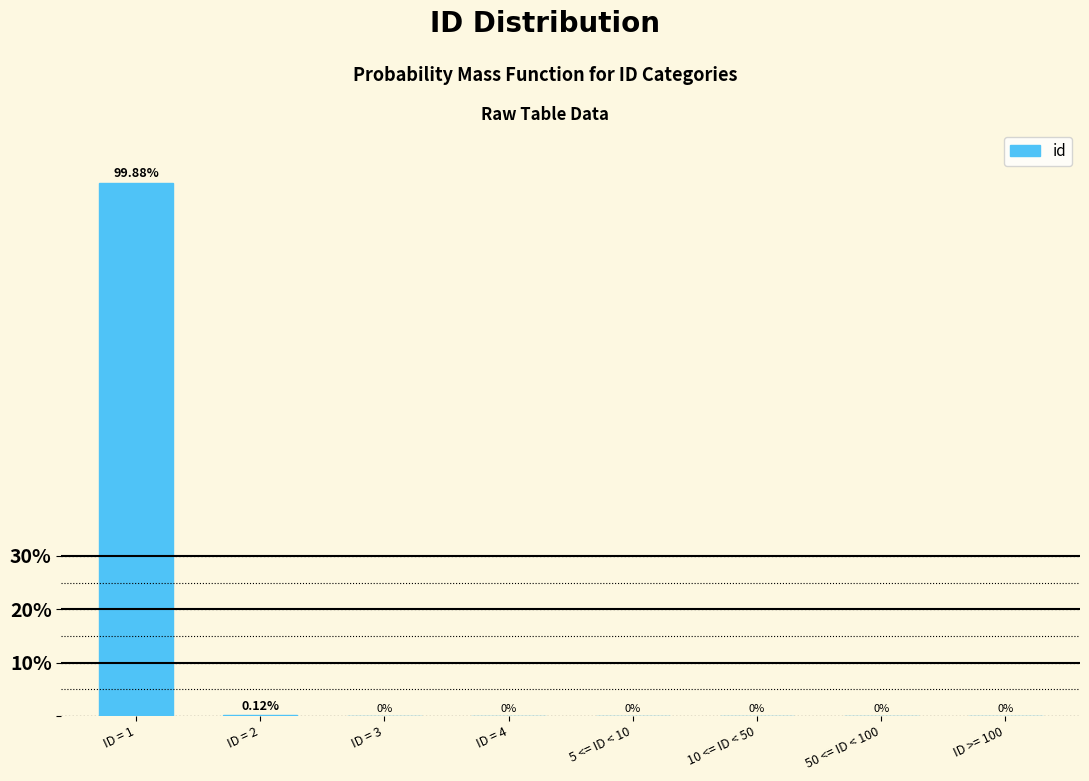

List the labels in order of value, smallest first.

ID = 3, ID = 4, 5 <= ID < 10, 10 <= ID < 50, 50 <= ID < 100, ID >= 100, ID = 2, ID = 1